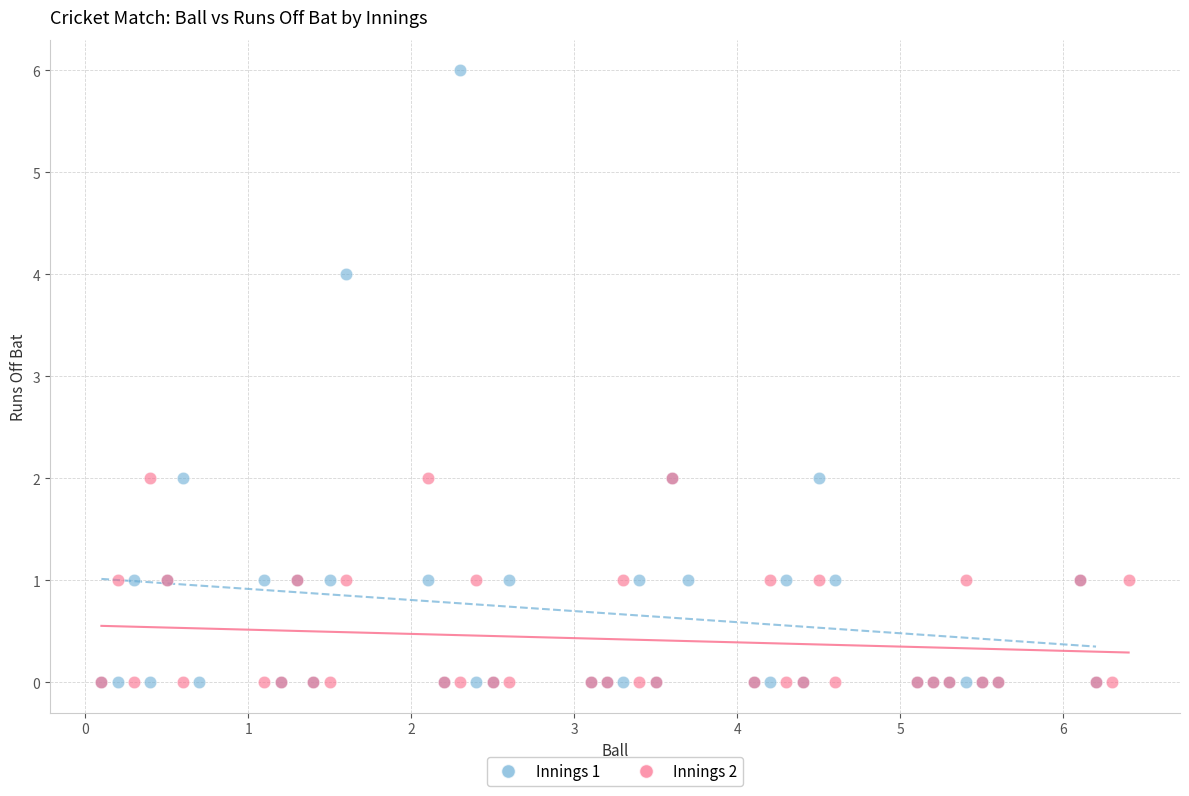

Which series contains the highest Y value?

Innings 1